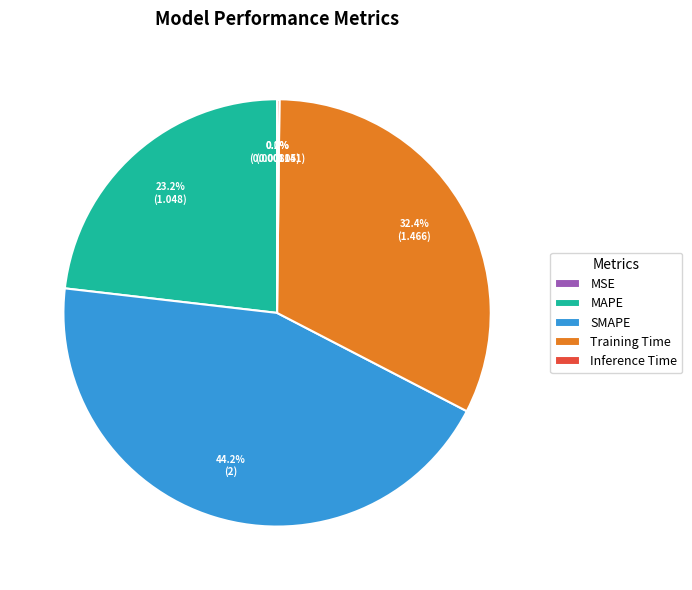

Is the sum of Training Time and MAPE greater than half?

Yes